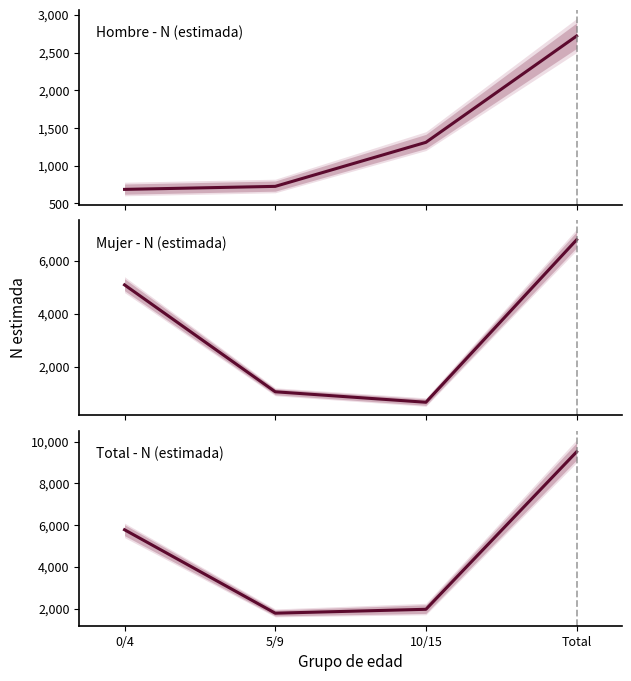

List the labels in order of Total - N (estimada) value, smallest first.

5/9, 10/15, 0/4, Total